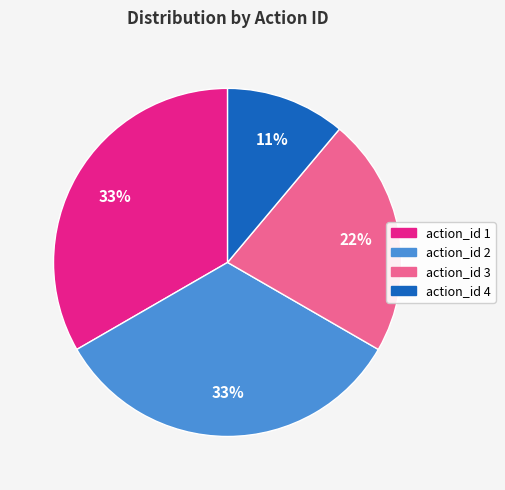

Does action_id 2 account for over 50% of the chart?

No